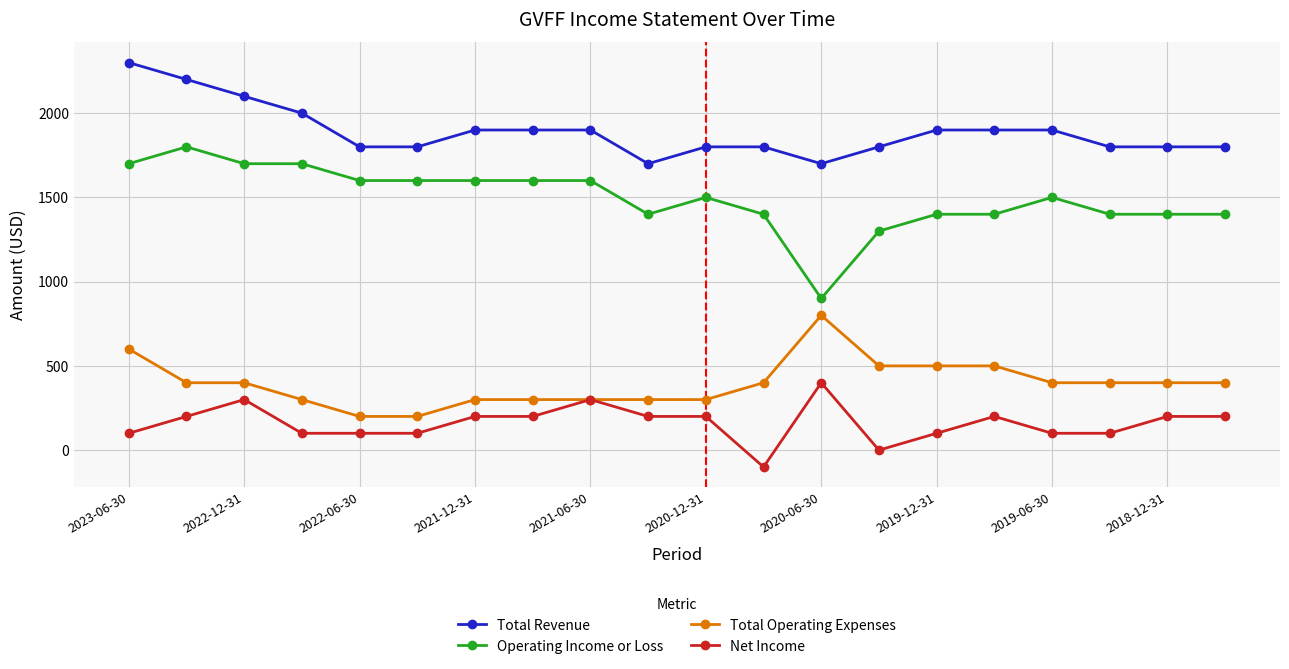

True or false: Net Income has more than 1 points higher than both neighbors.

True